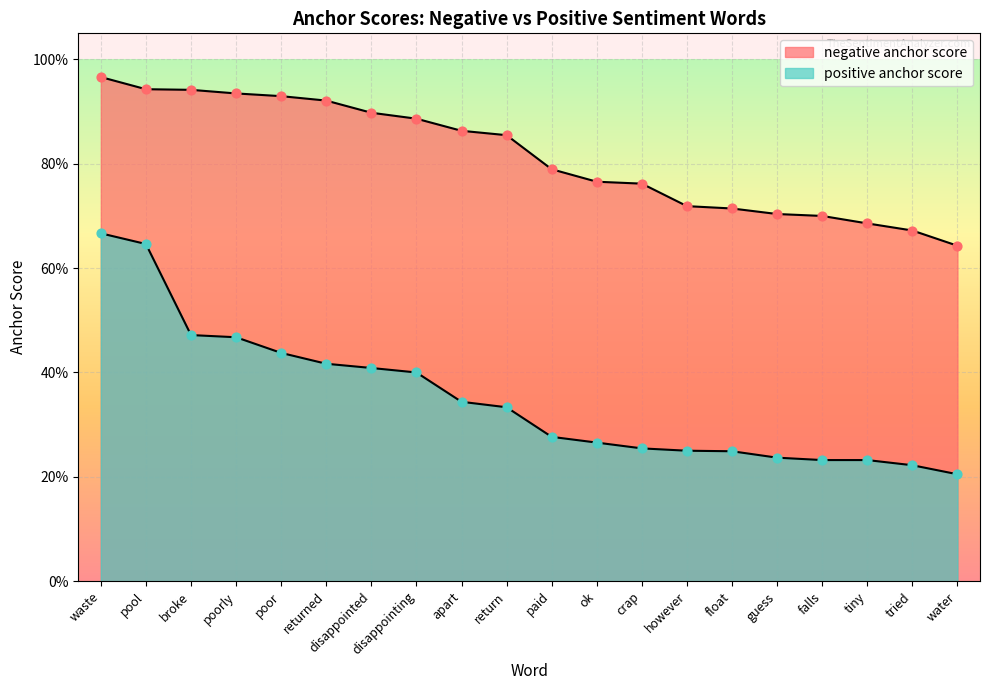

Which series reaches the maximum Y coordinate?

negative anchor score